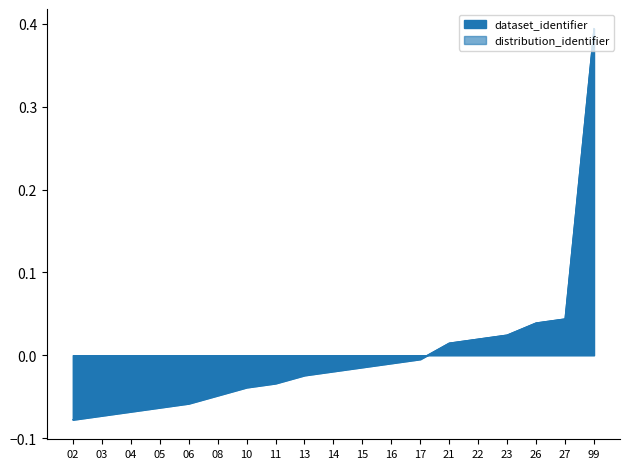

Which series has the largest total across all categories?

dataset_identifier